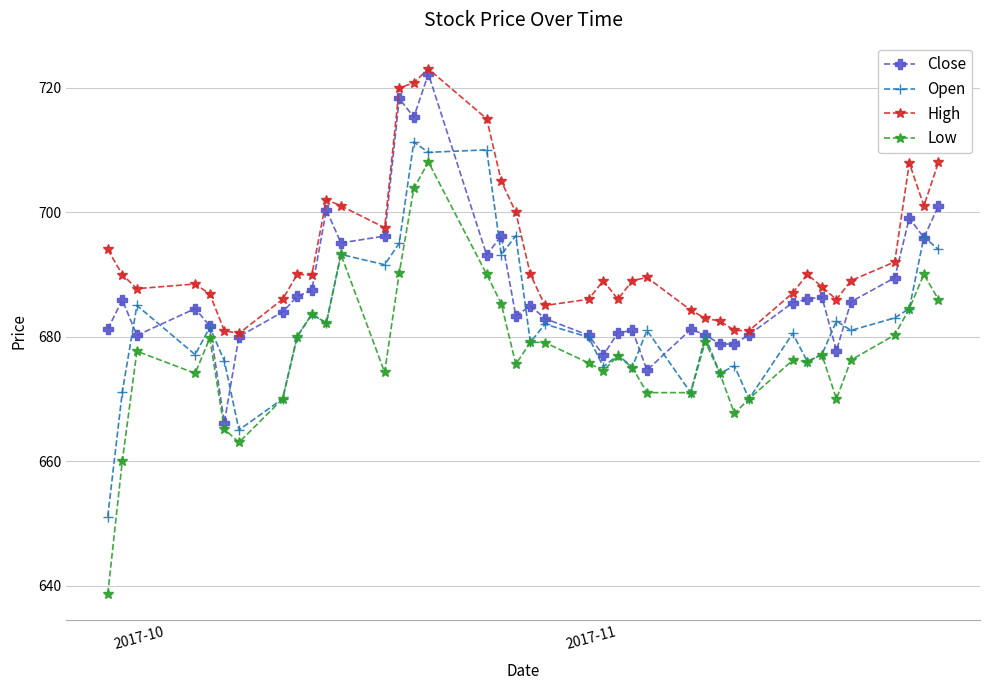

What is the maximum value for High?

723.0